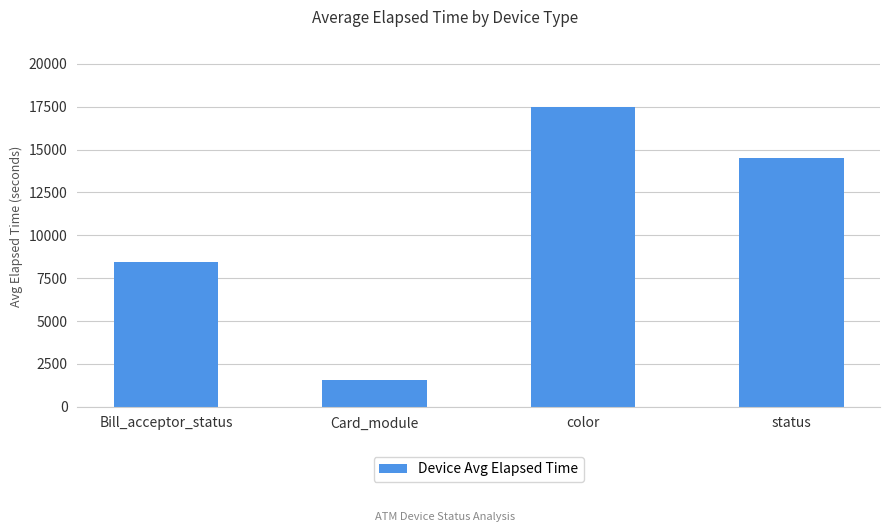

What is the minimum value shown in the chart?

1534